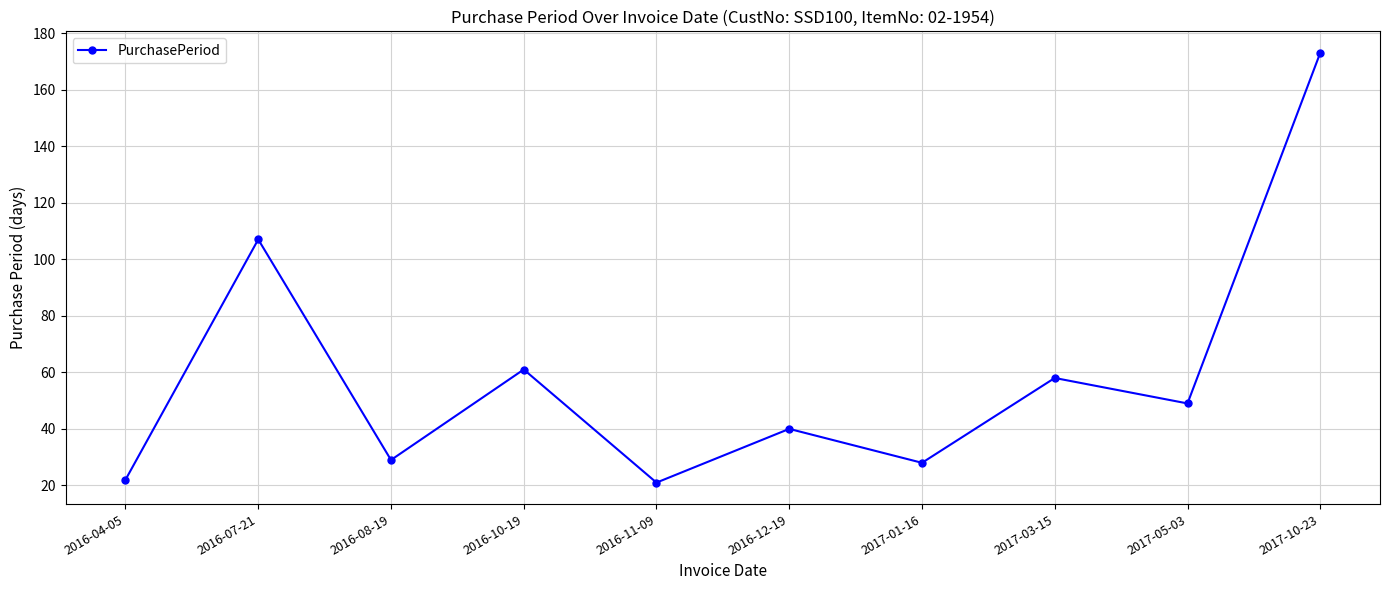

Read the value at 2016-04-05, to the nearest 10.

20